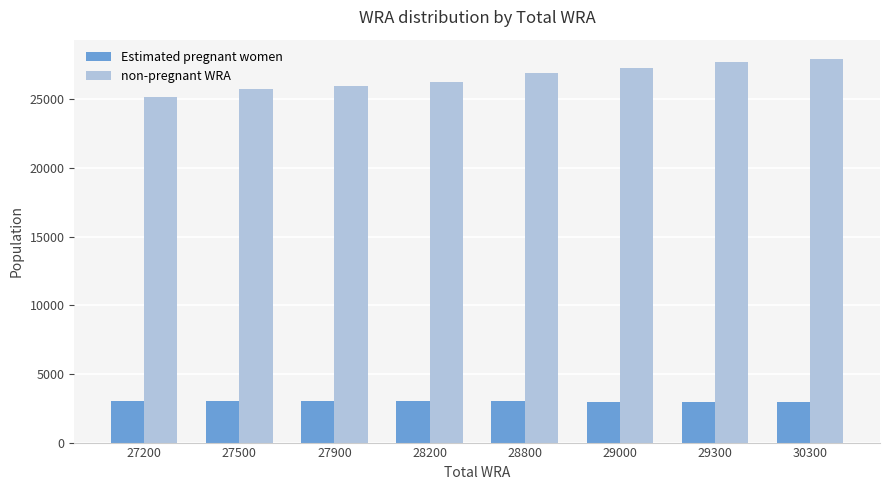

What is the lowest value of the Estimated pregnant women series?

2941.9